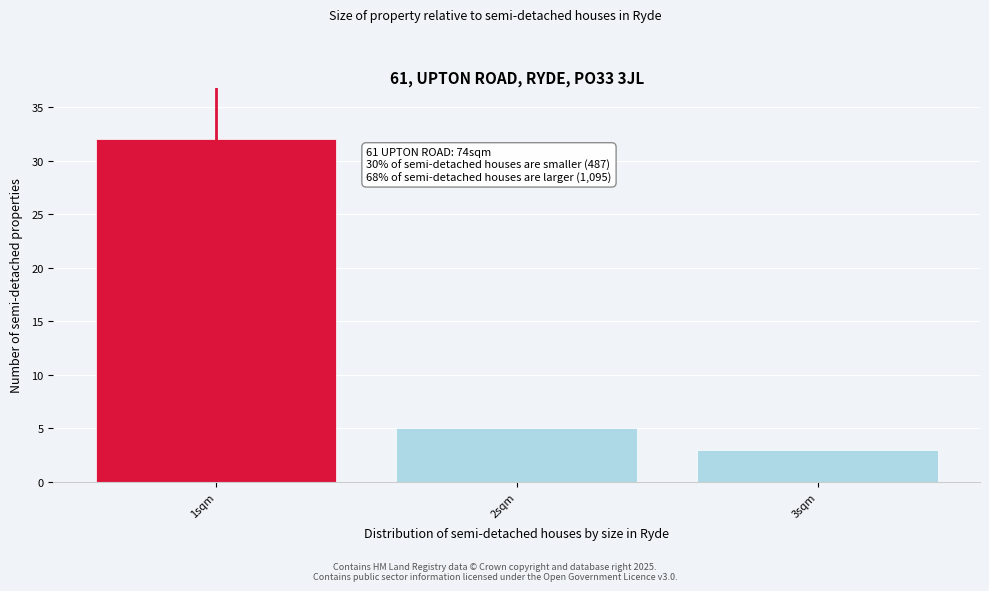

Reading right to left, list all the values displayed in this chart.

3sqm=3	2sqm=5	1sqm=32